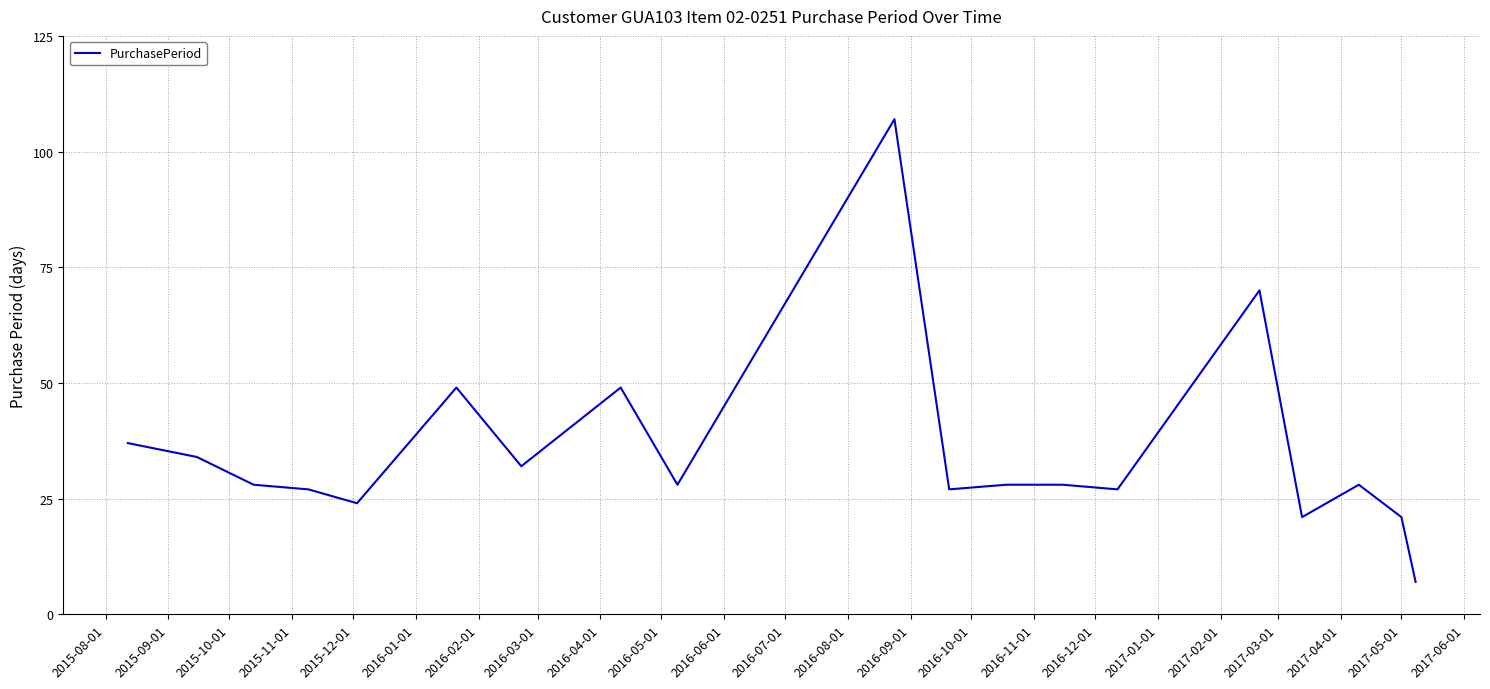

What is the sum of all values?

672